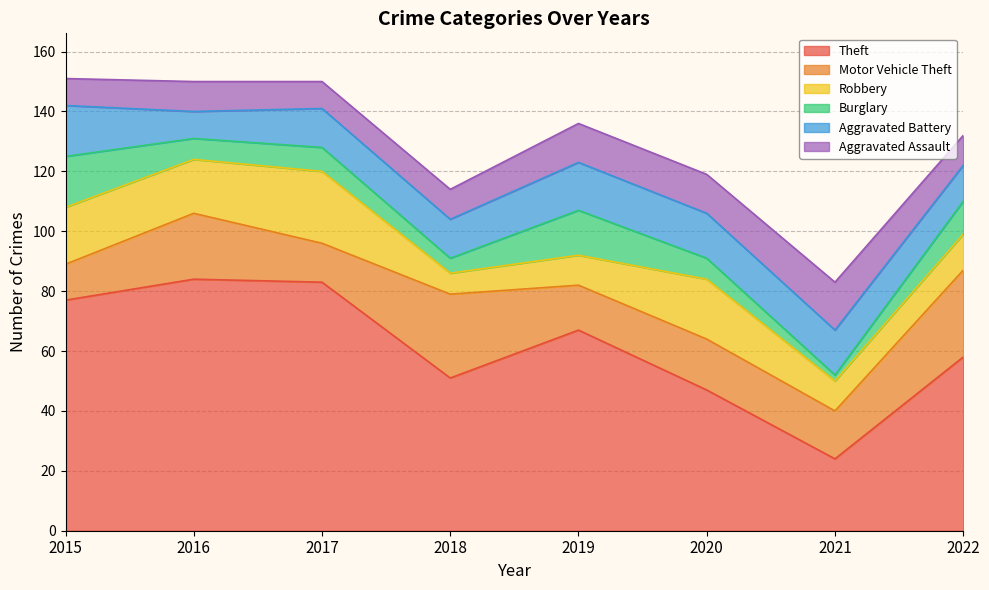

Reading left to right, transcribe all the data shown in this chart.

Theft: 2015=77	2016=84	2017=83	2018=51	2019=67	2020=47	2021=24	2022=58
Motor Vehicle Theft: 2015=12	2016=22	2017=13	2018=28	2019=15	2020=17	2021=16	2022=29
Robbery: 2015=19	2016=18	2017=24	2018=7	2019=10	2020=20	2021=10	2022=12
Burglary: 2015=17	2016=7	2017=8	2018=5	2019=15	2020=7	2021=2	2022=11
Aggravated Battery: 2015=17	2016=9	2017=13	2018=13	2019=16	2020=15	2021=15	2022=12
Aggravated Assault: 2015=9	2016=10	2017=9	2018=10	2019=13	2020=13	2021=16	2022=10